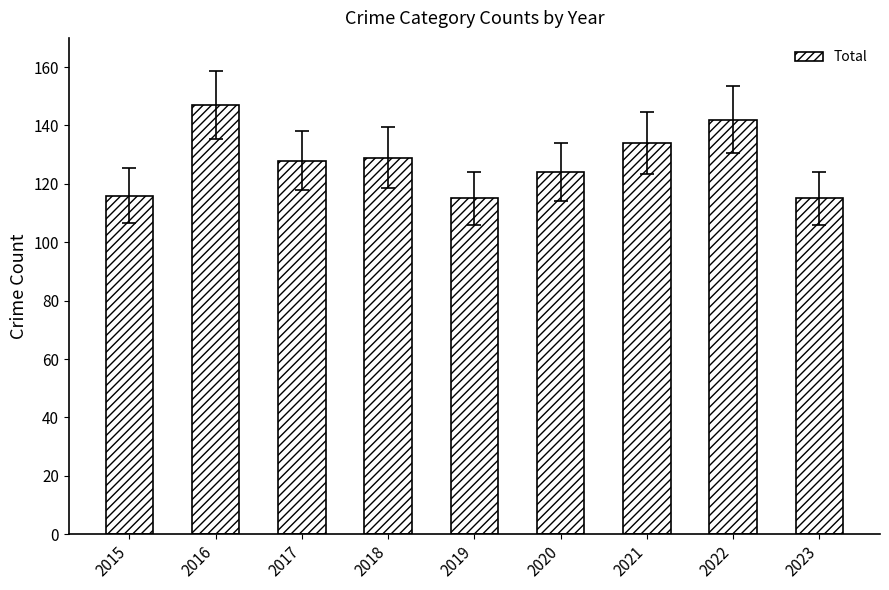

What is the change in value from 2015 to 2023?

-1